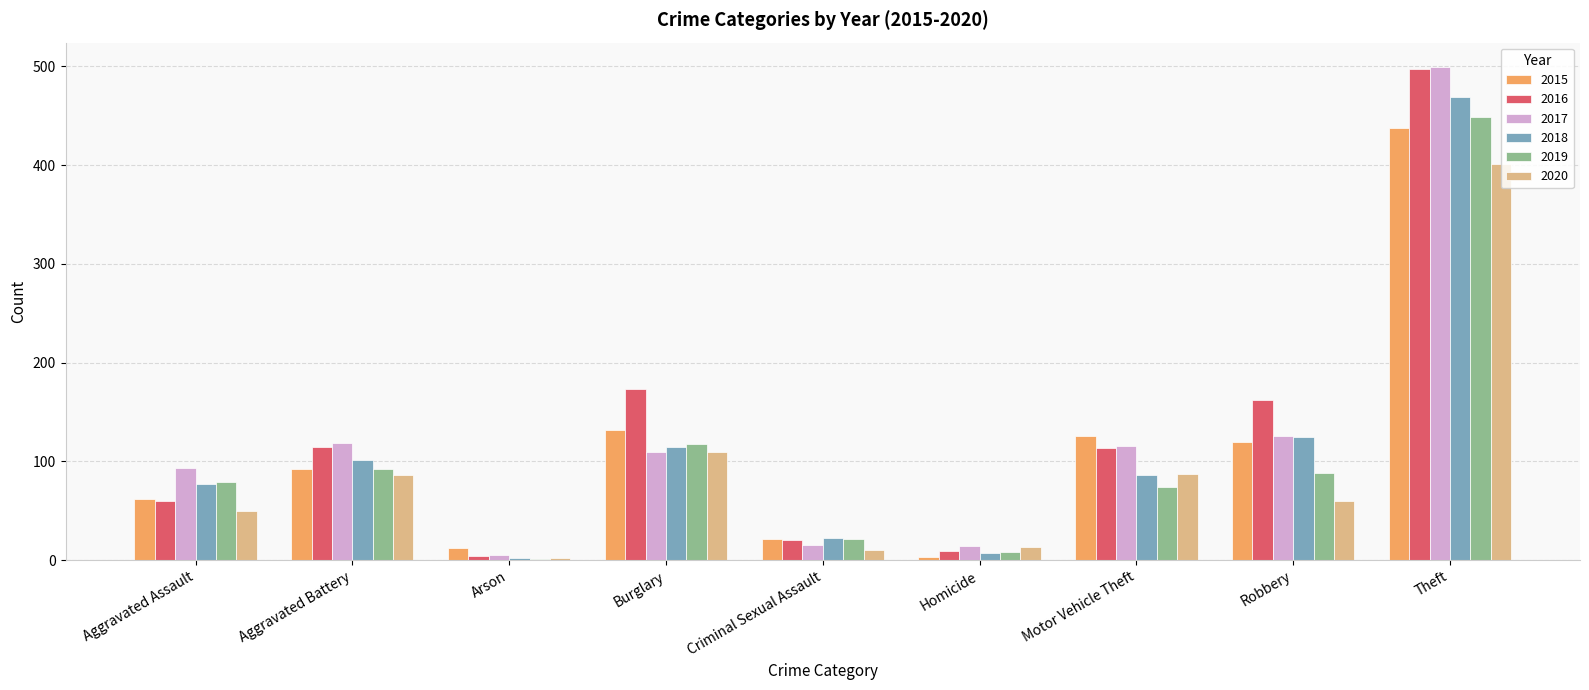

What is the maximum value shown in the chart?

499